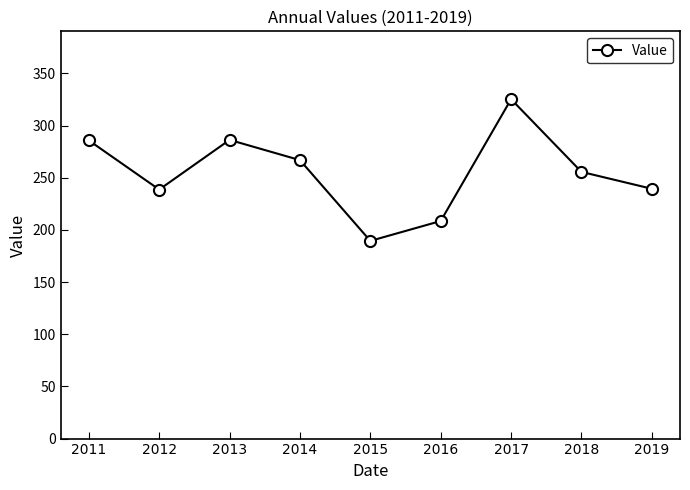

What is the value of the 9th point from the left?

239.5